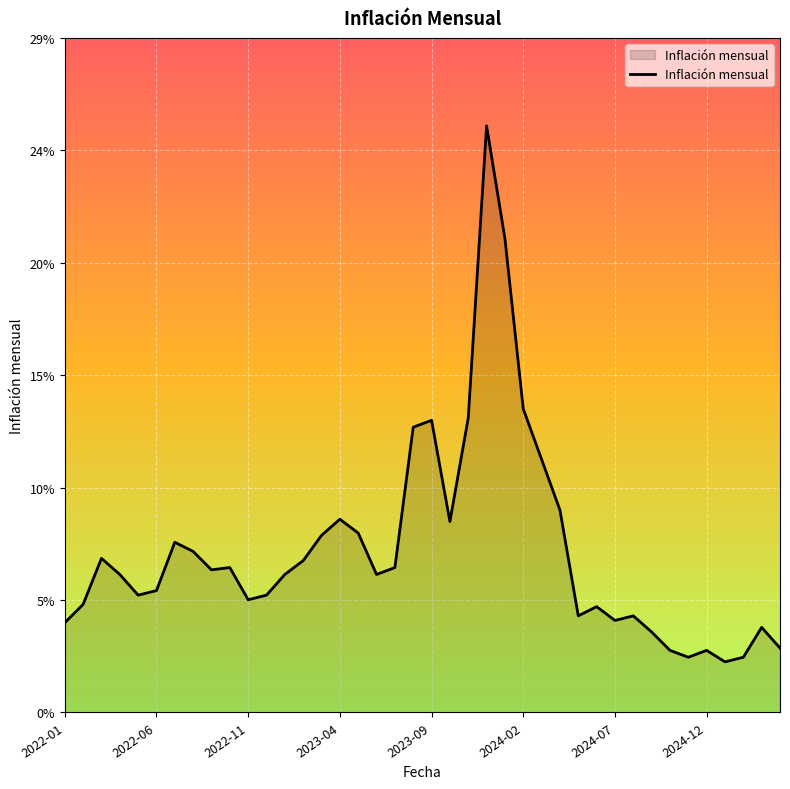

Rank the categories by value from lowest to highest.

36, 34, 37, 33, 35, 39, 32, 38, 2022-01, 30, 28, 31, 29, 2022-06, 10, 2023-09, 11, 2024-02, 2023-04, 12, 17, 8, 9, 18, 13, 2022-11, 2024-12, 2024-07, 14, 16, 21, 15, 27, 26, 19, 20, 22, 25, 24, 23